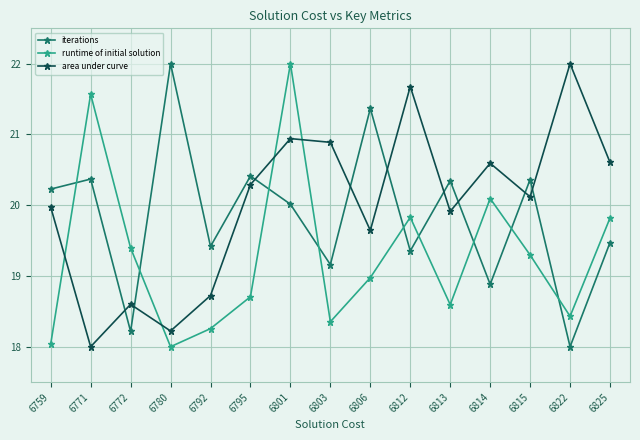

What is the sum of the area under curve values at 6825 and 6801?

41.5